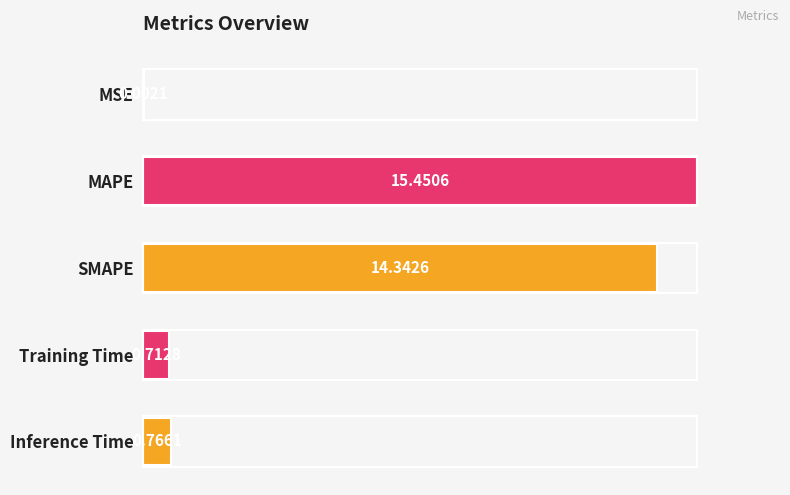

Does the chart contain stacked bars?

No